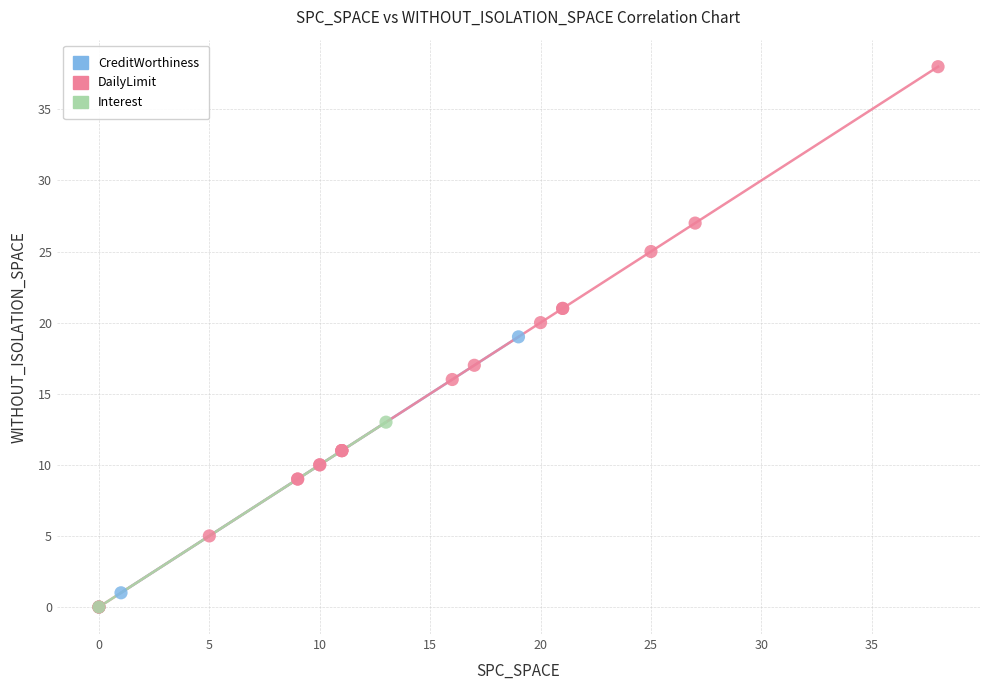

What are all the series names shown in the legend?

CreditWorthiness, DailyLimit, Interest